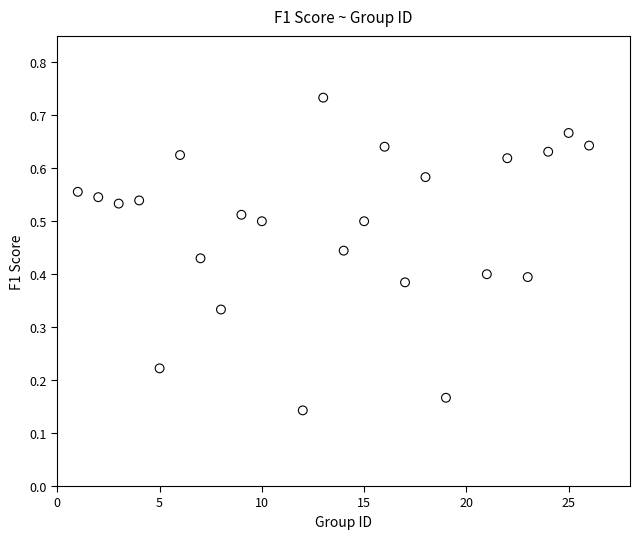

What is the range of X values (max minus min)?

25.0